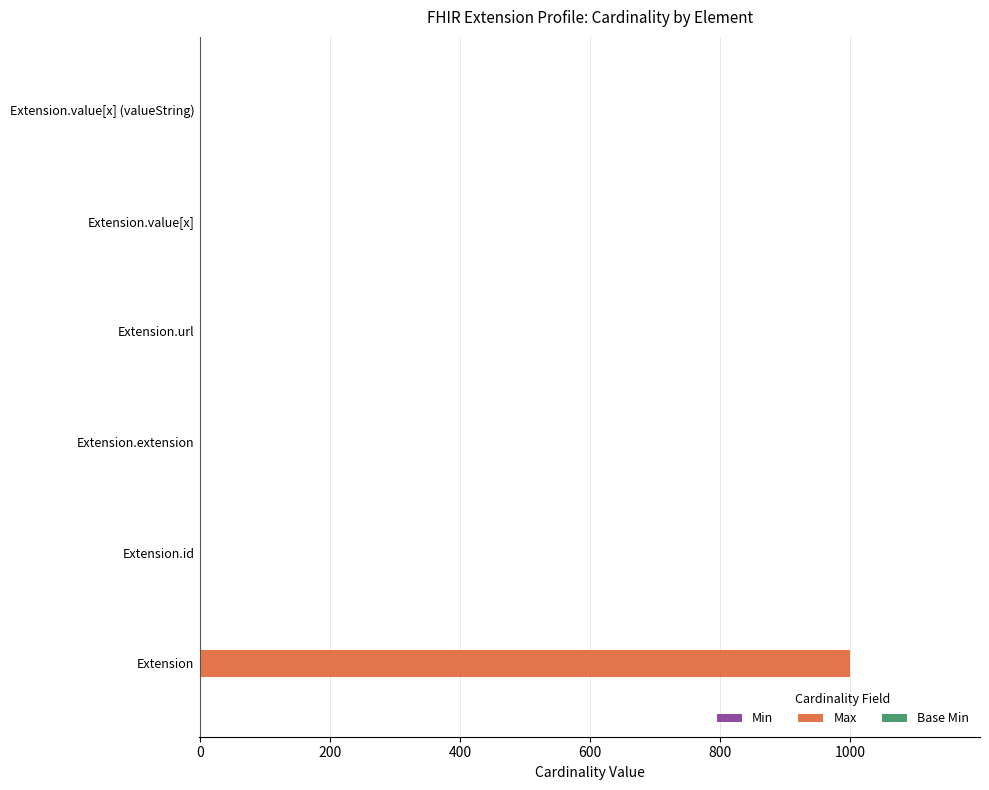

Which series has the largest total across all categories?

Max